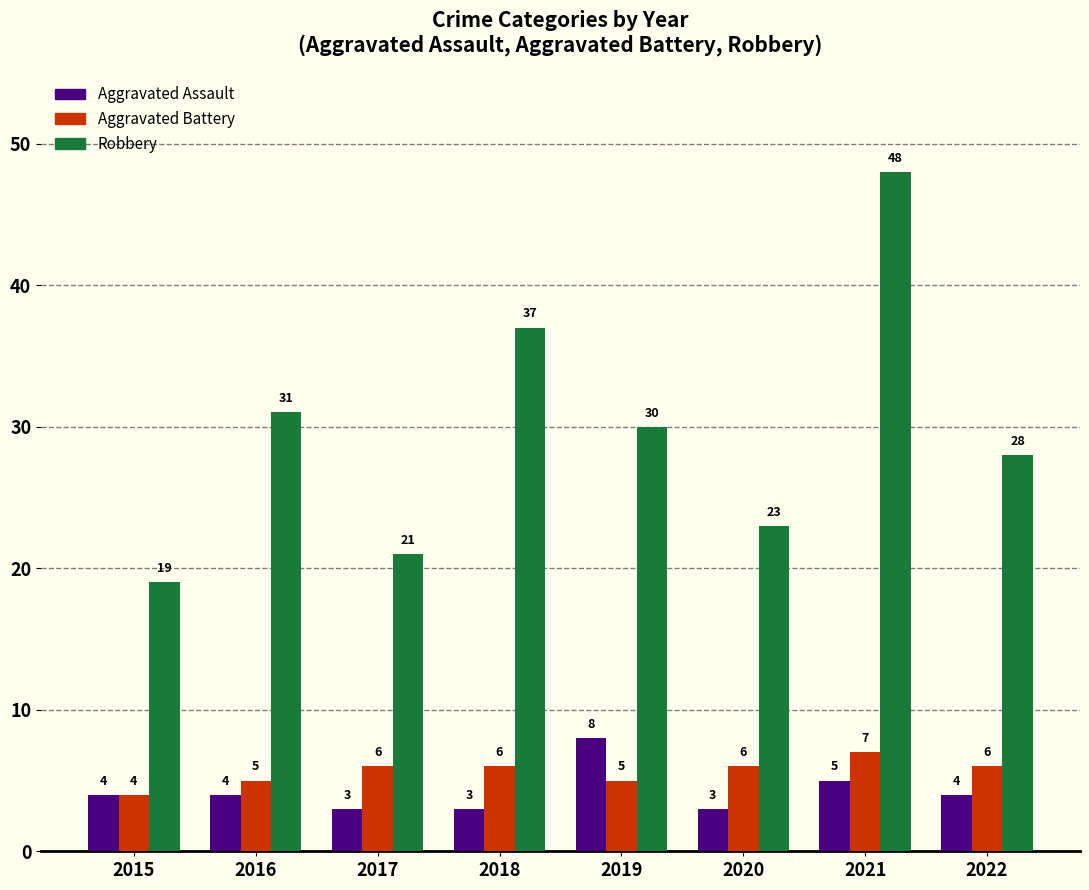

What is the highest value of the Robbery series?

48